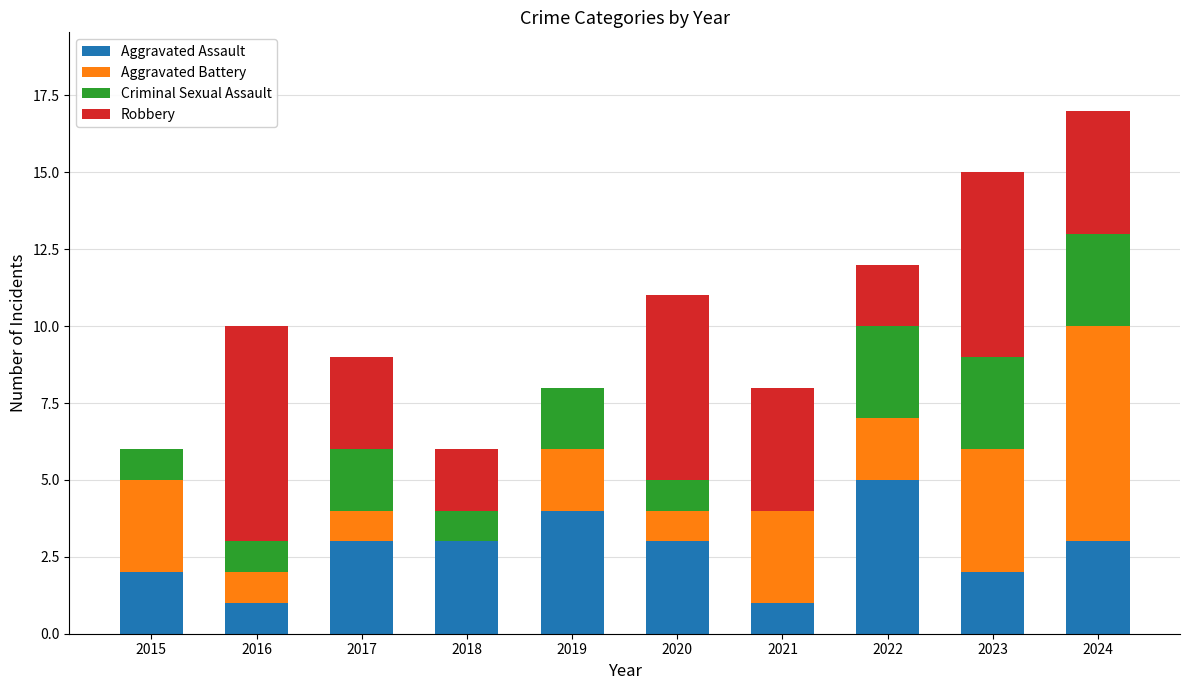

The Aggravated Assault series shows 7 at 2019. True or false?

False